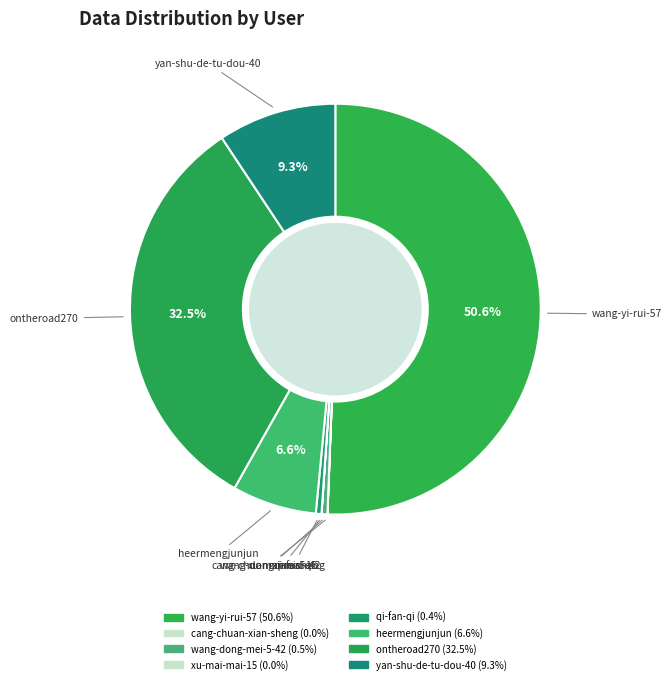

Which slice is the largest?

wang-yi-rui-57